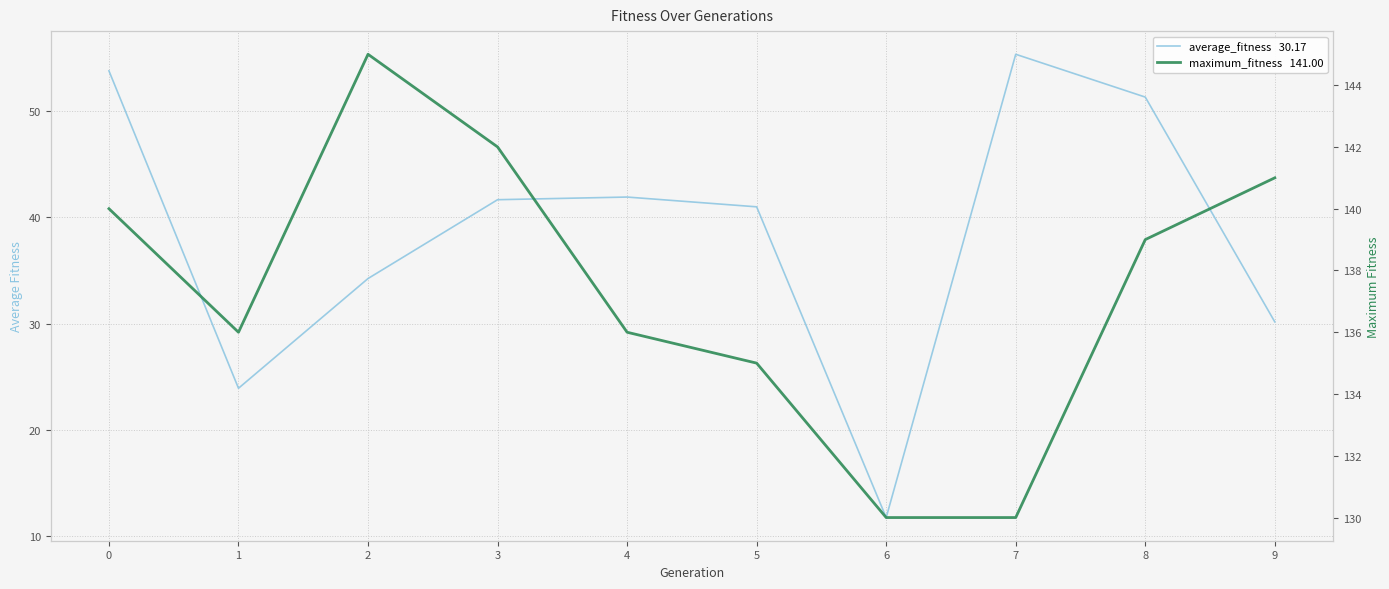

What is the total value across all series at 8?

190.3